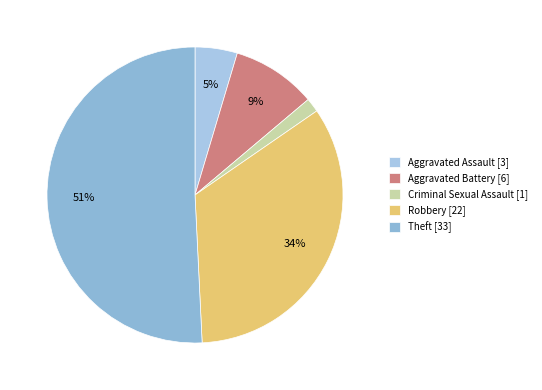

Is the sum of Theft and Criminal Sexual Assault greater than half?

Yes